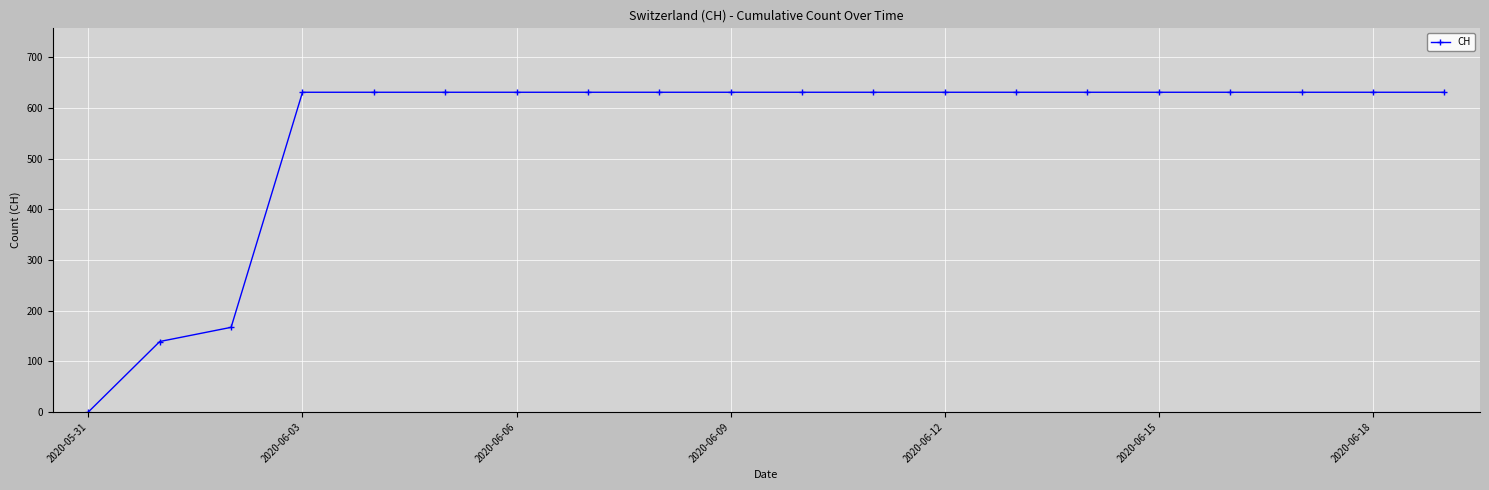

What is the value of the 17th point from the left?

631